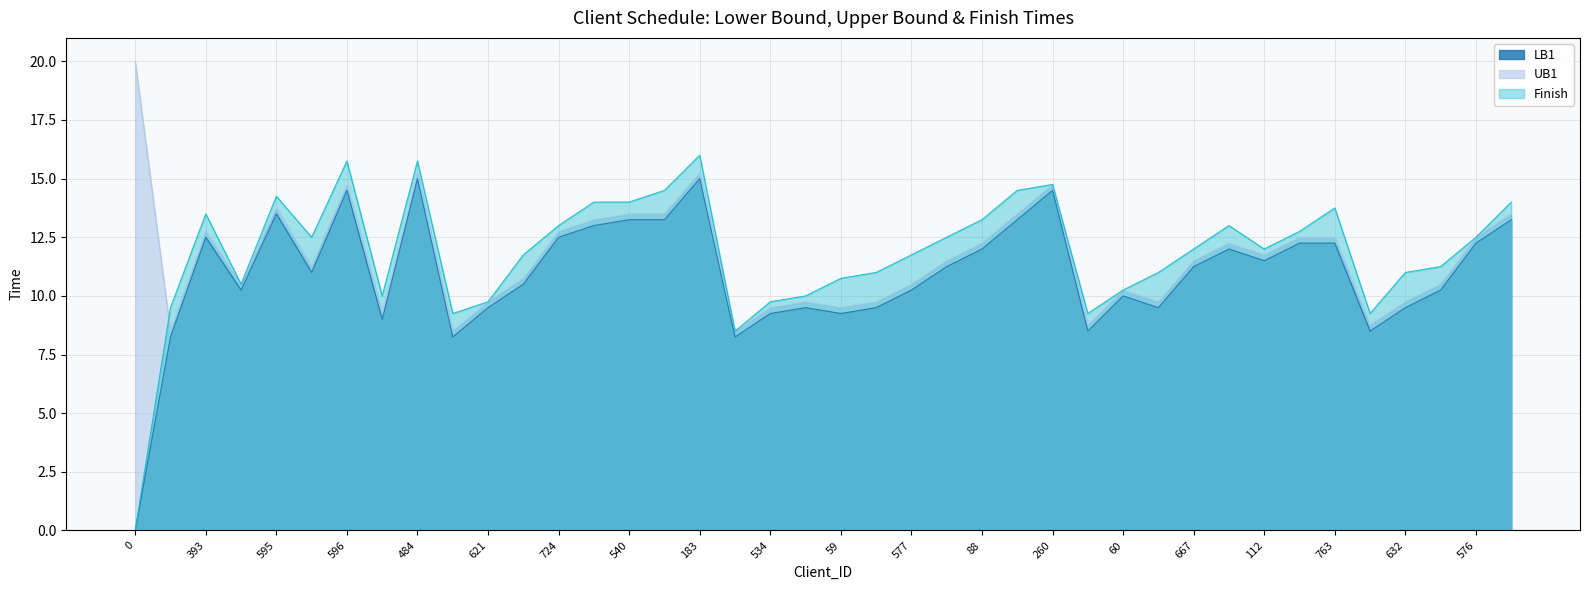

What is the label of the 15th point from the right?

180